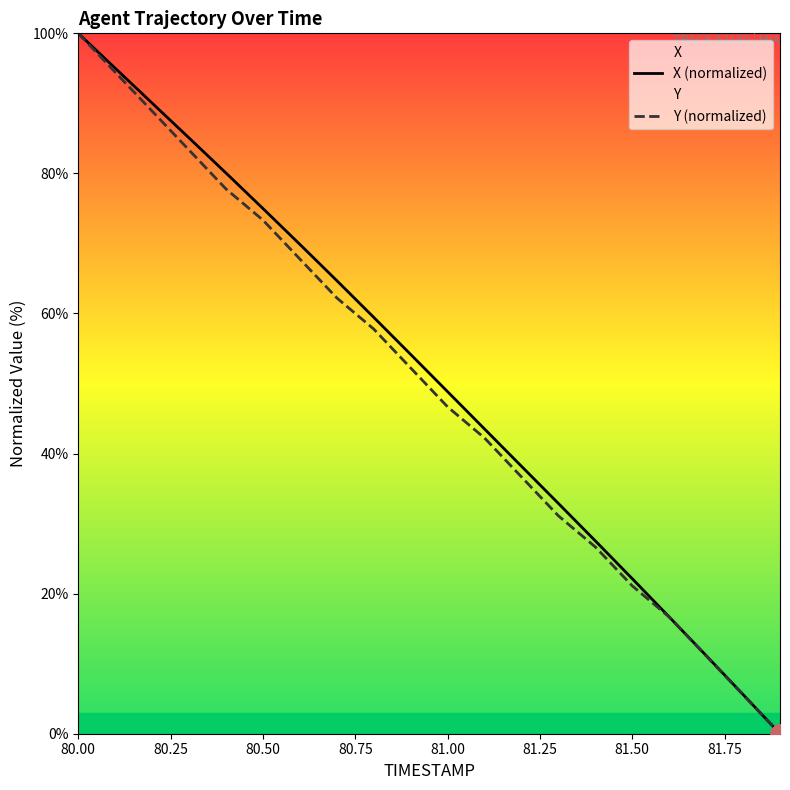

Rank the series by their average value, from highest to lowest.

X (normalized), Y (normalized)